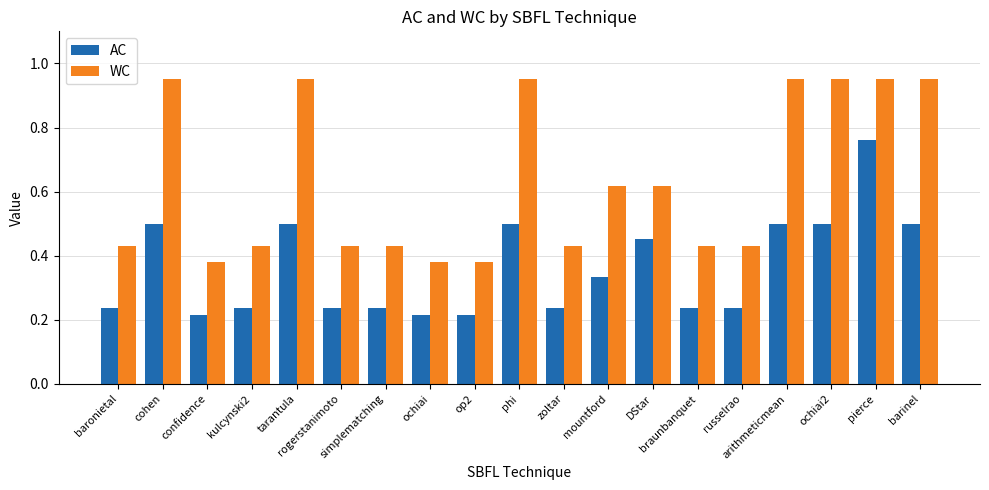

Which series has the largest total across all categories?

WC